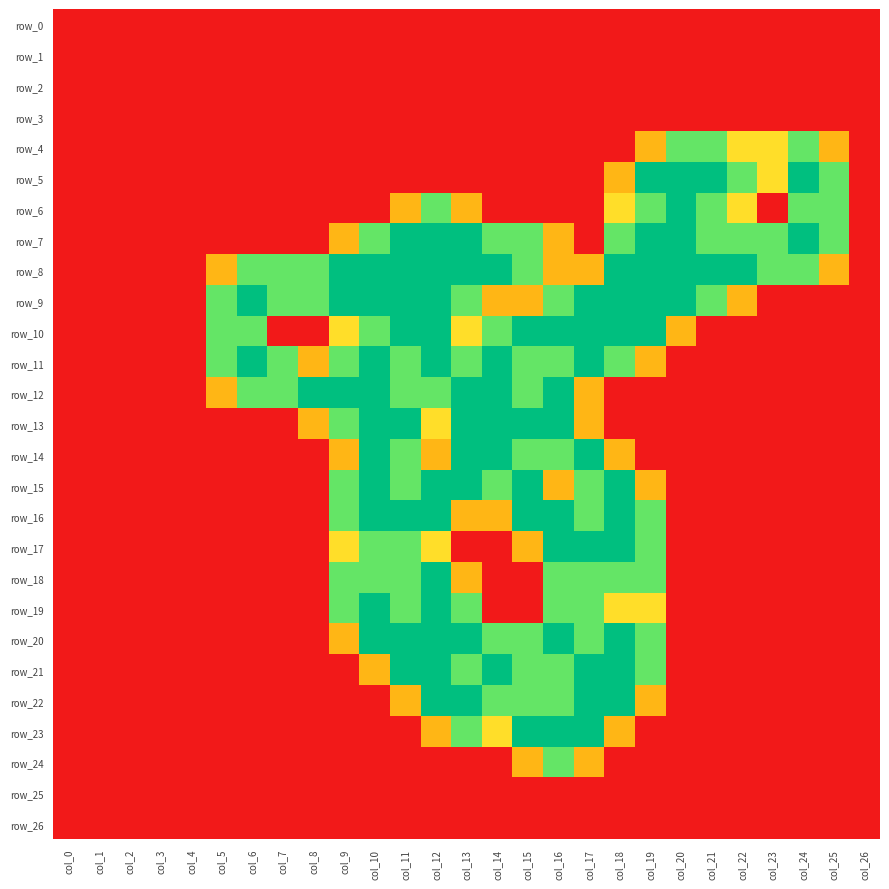

Which series has the largest range (max minus min)?

row_5